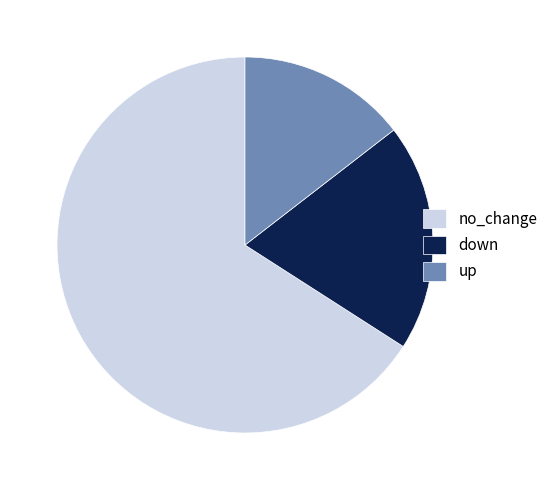

Combined, do down and up account for over 50%?

No